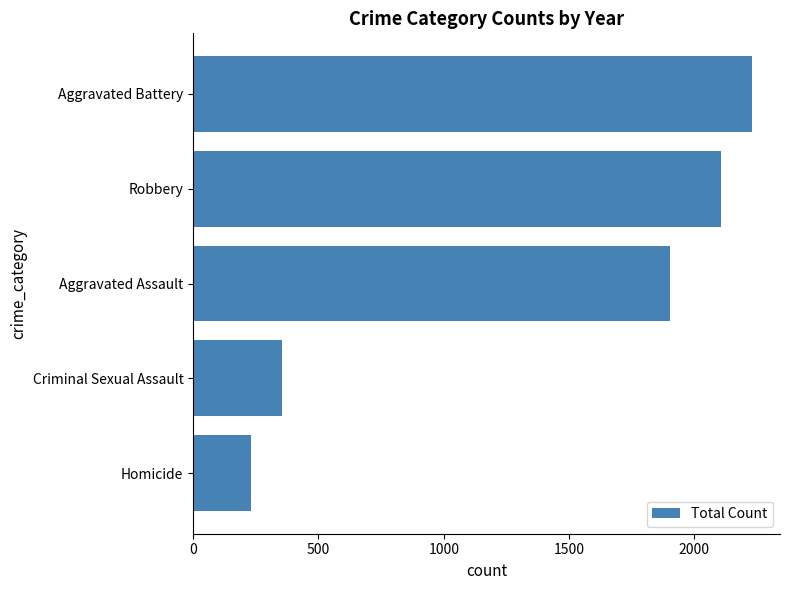

What is the approximate value at Homicide, to the nearest 50?

250